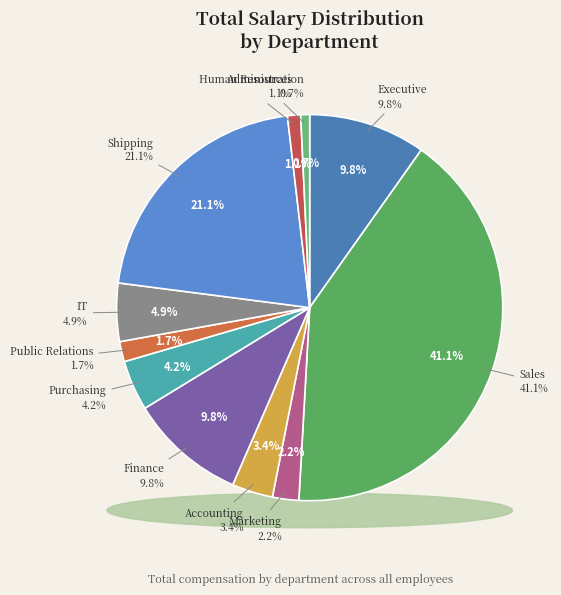

What percentage is the Executive slice, to the nearest percent?

10%